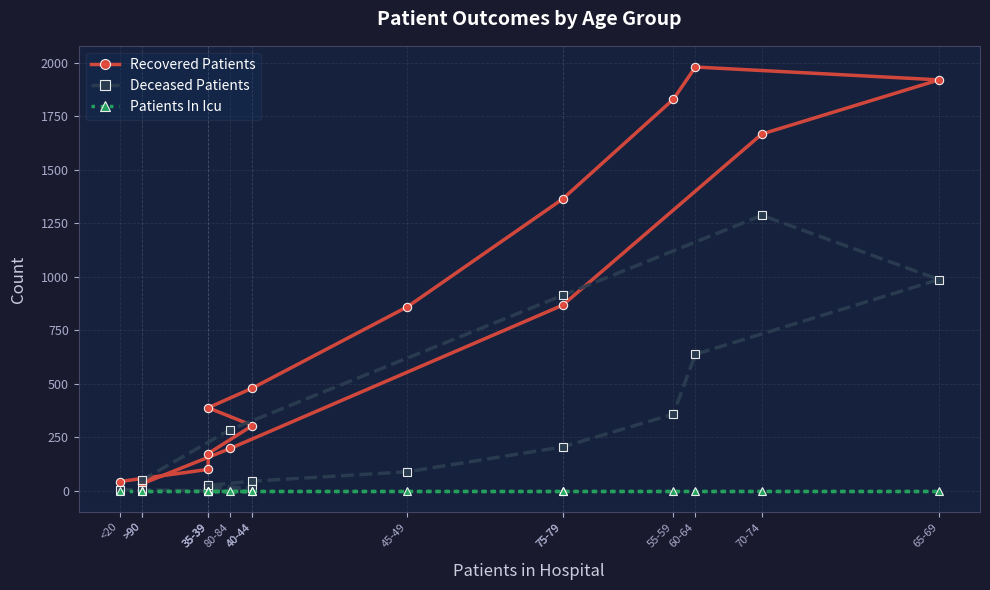

How many intersections are there between Recovered Patients and Deceased Patients?

1